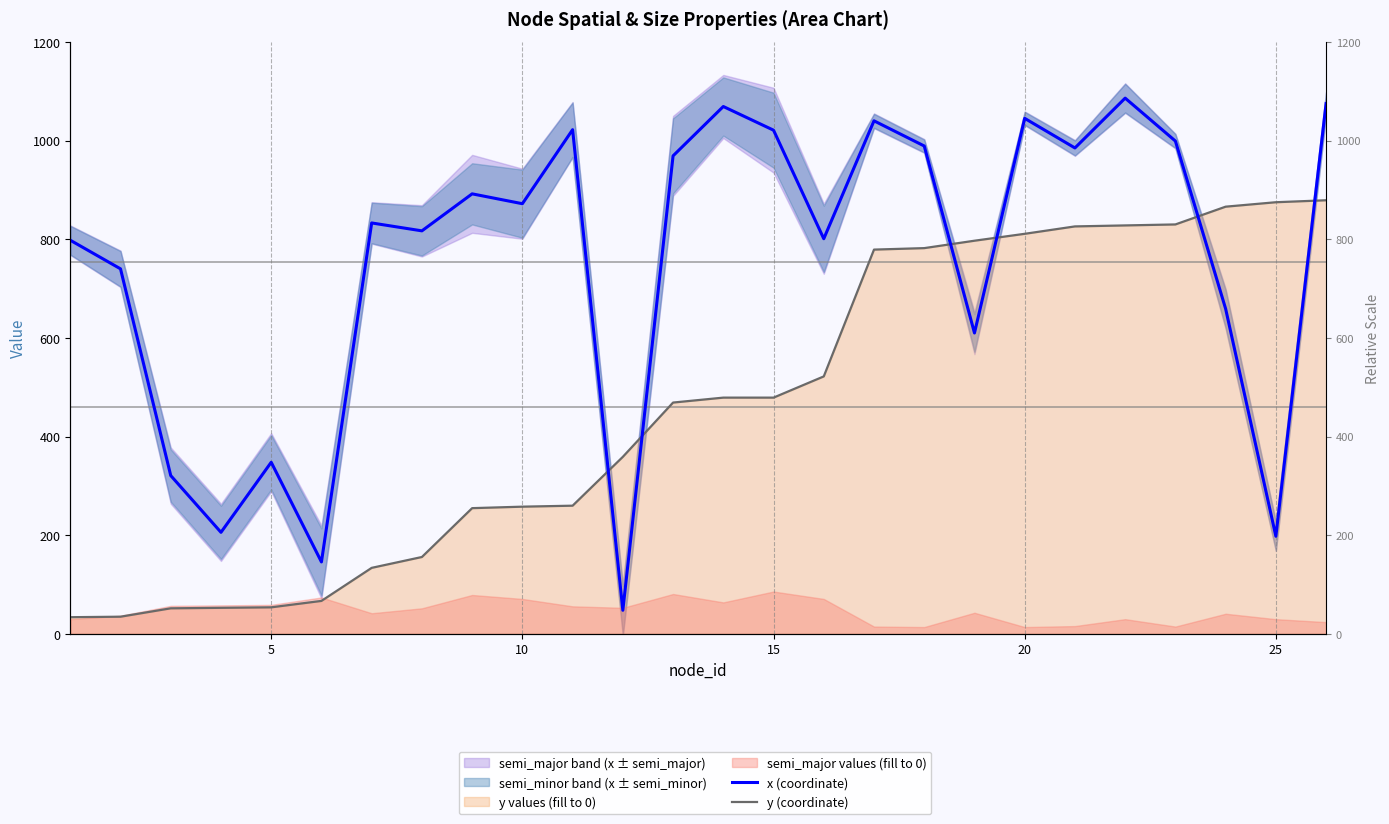

How many interior local peaks does the x (coordinate) series have?

8